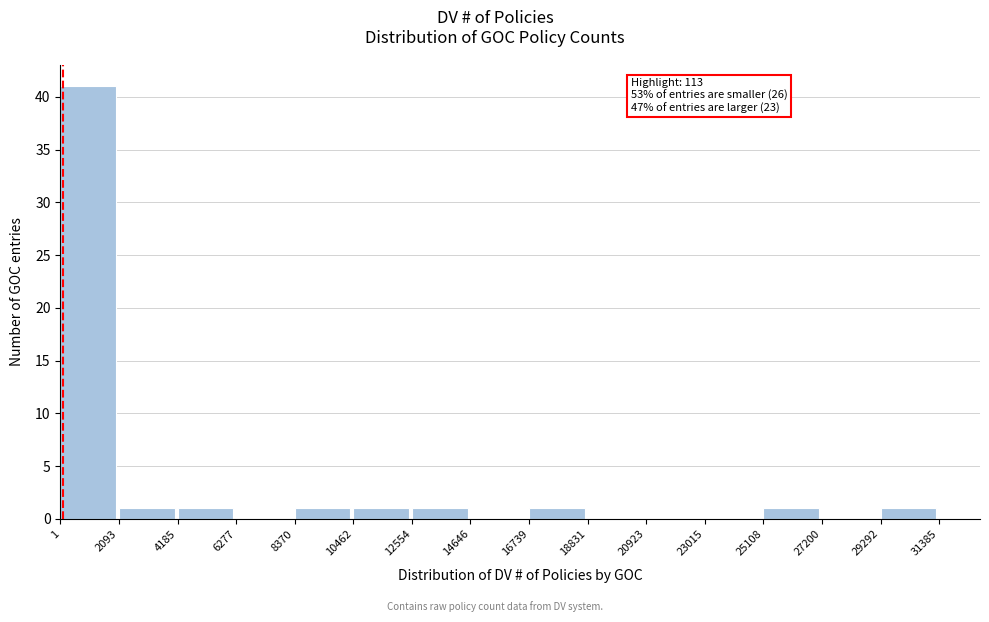

Which range on the x-axis has the tallest bar?

1 to 2093